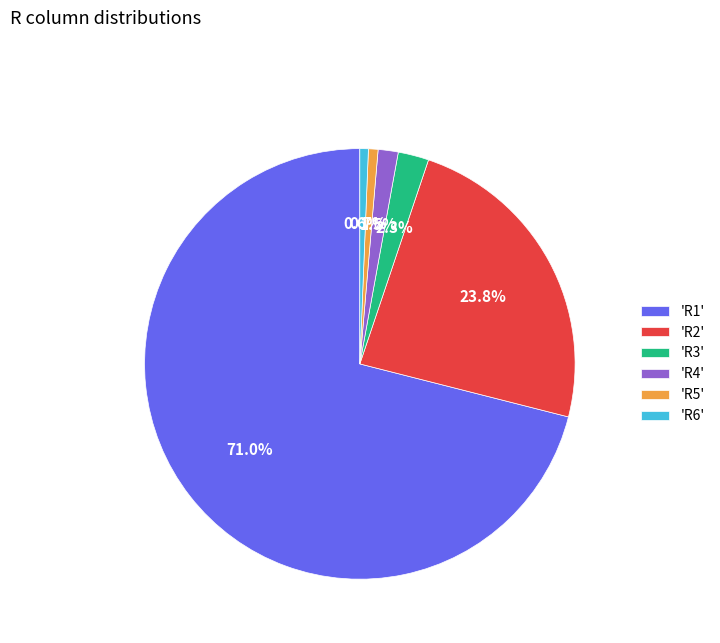

Which has a higher value, 'R6' or 'R1'?

'R1'